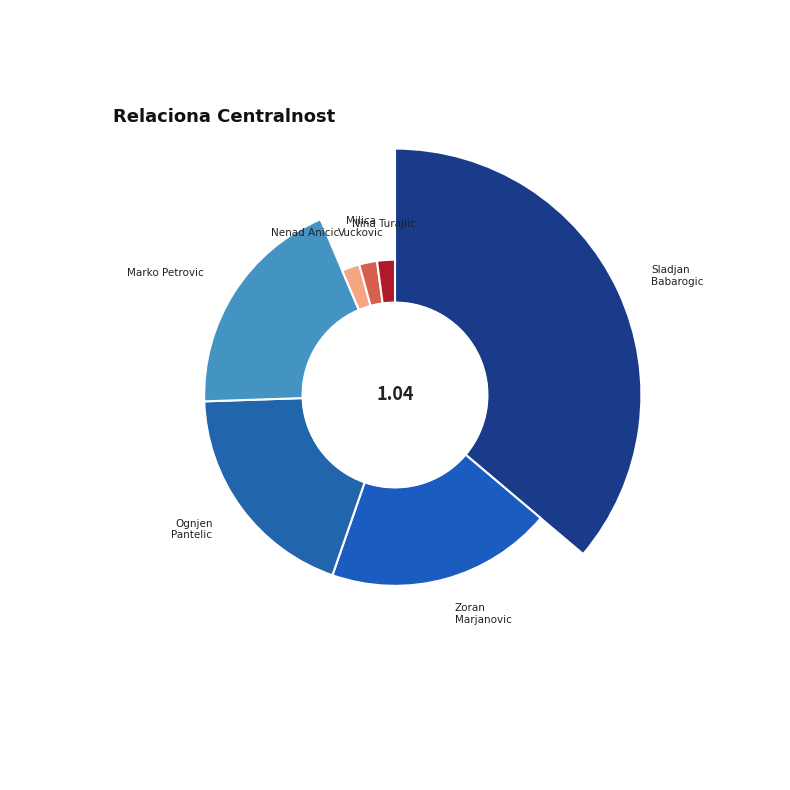

Does any single category account for the majority?

No